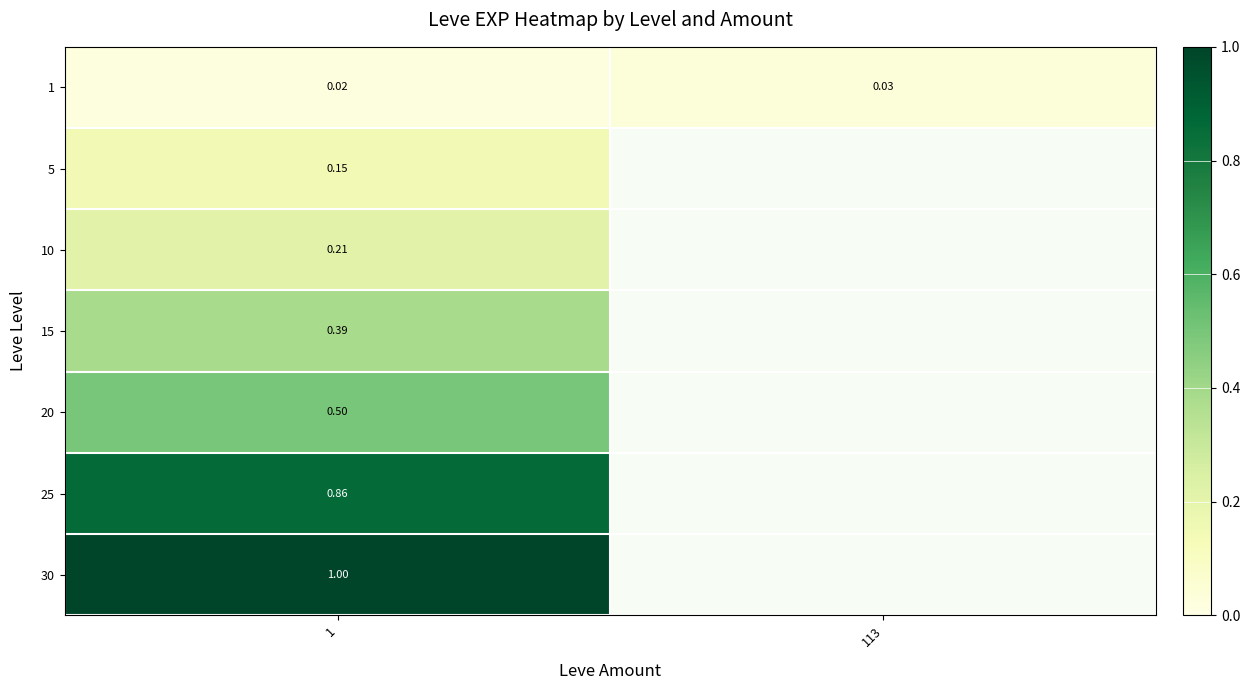

At which category is the sum across all series the highest?

1